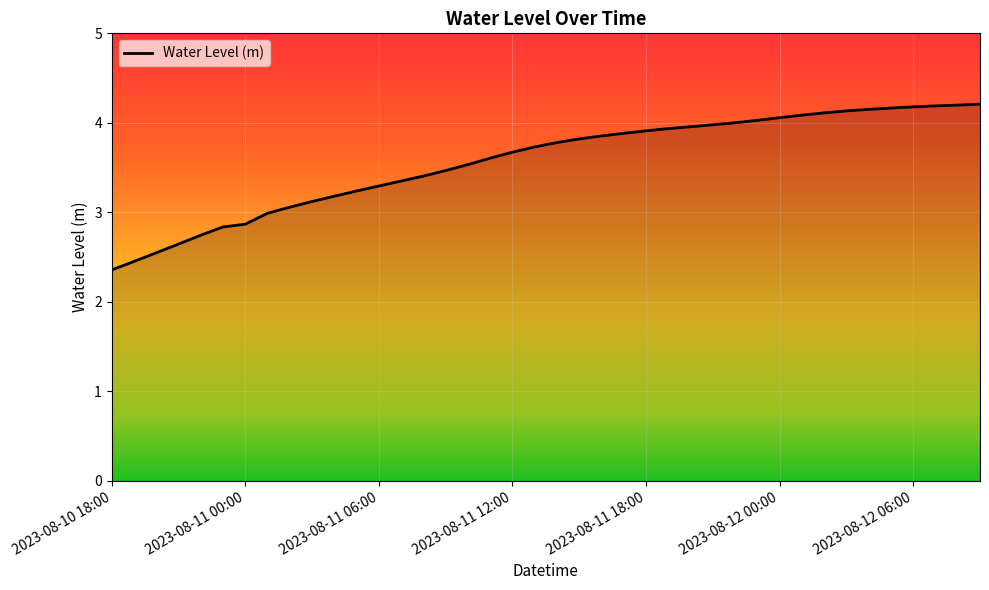

What is the minimum value shown in the chart?

2.4